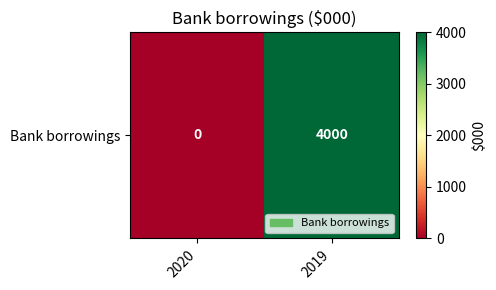

Reading right to left, list all the values displayed in this chart.

4000	0